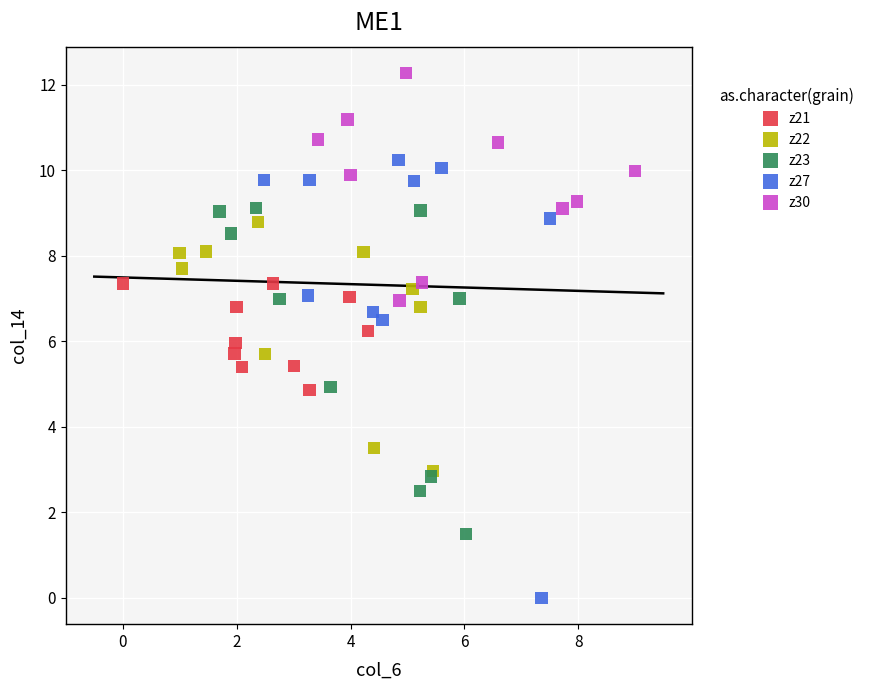

What are all the series names shown in the legend?

z21, z22, z23, z27, z30